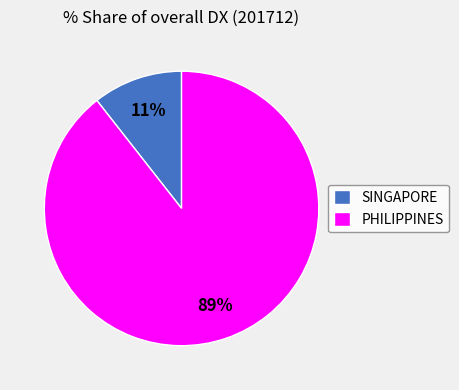

Is the sum of PHILIPPINES and SINGAPORE greater than half?

Yes